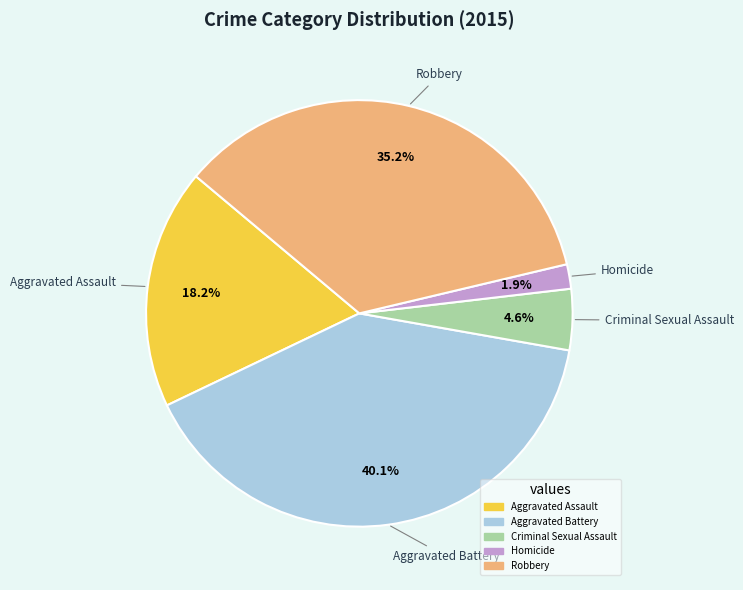

Is it true that Aggravated Battery is 40% of the pie?

True